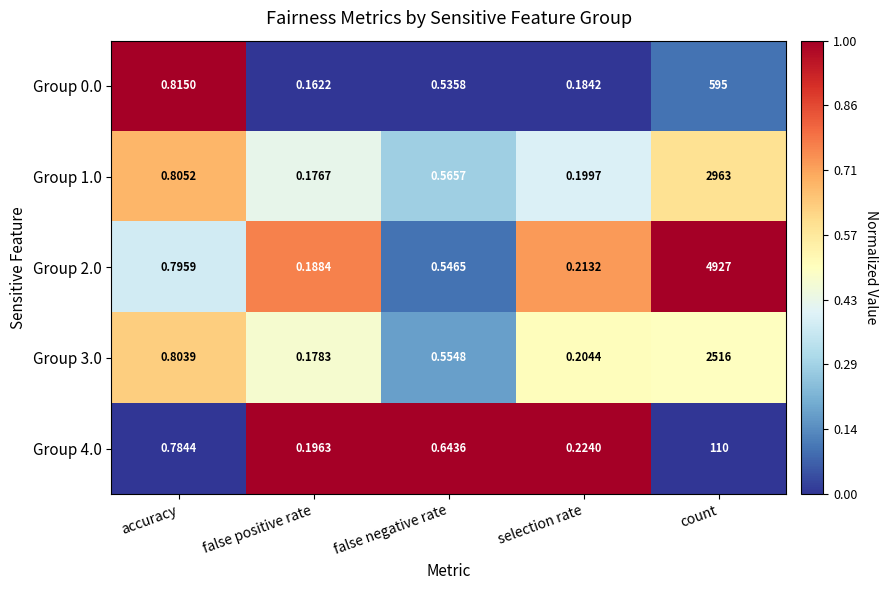

At which category is the sum across all series the highest?

count